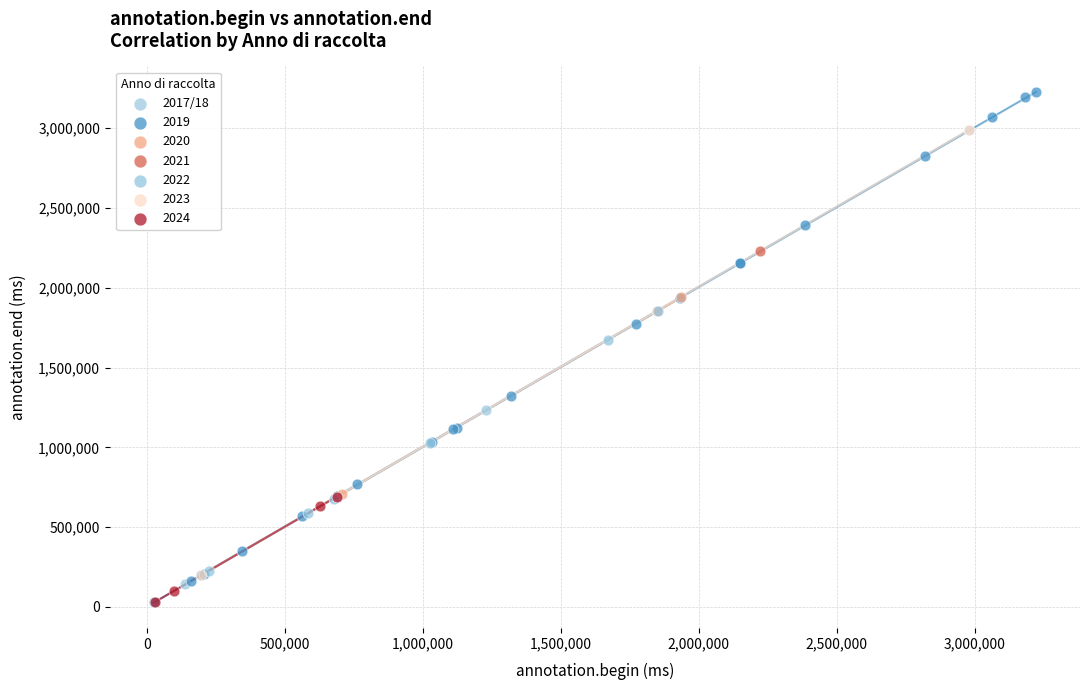

What are all the series names shown in the legend?

2017/18, 2019, 2020, 2021, 2022, 2023, 2024